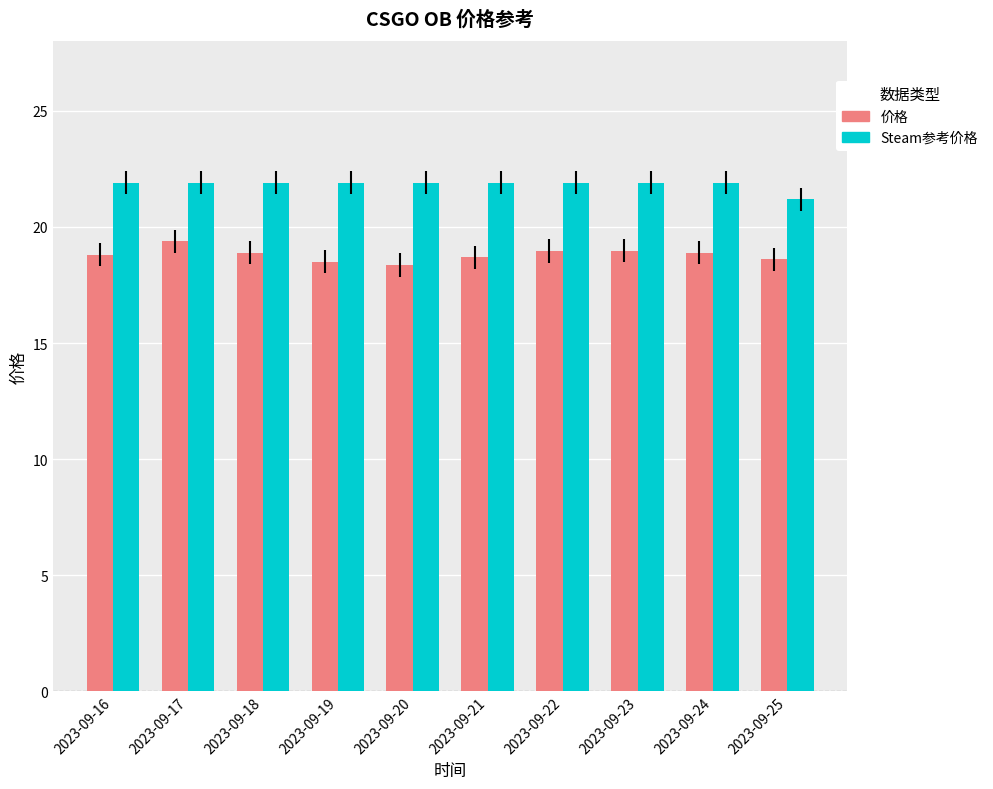

What is the average value of the 价格 series?

18.8